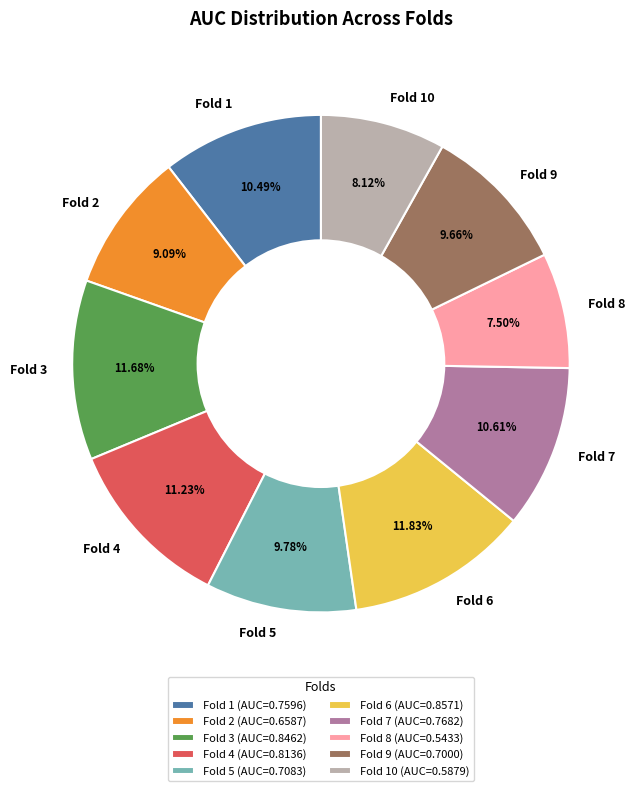

What is the smallest slice in the pie chart?

Fold 8